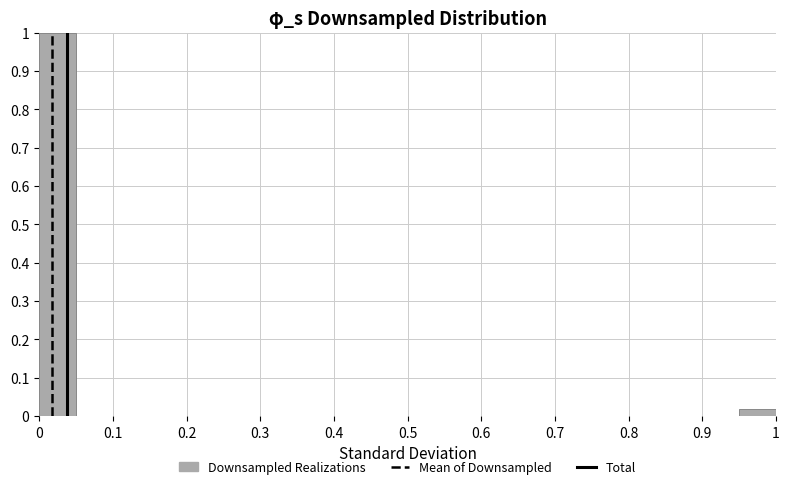

Over which range of the x-axis is the bar tallest?

0.00 to 0.05